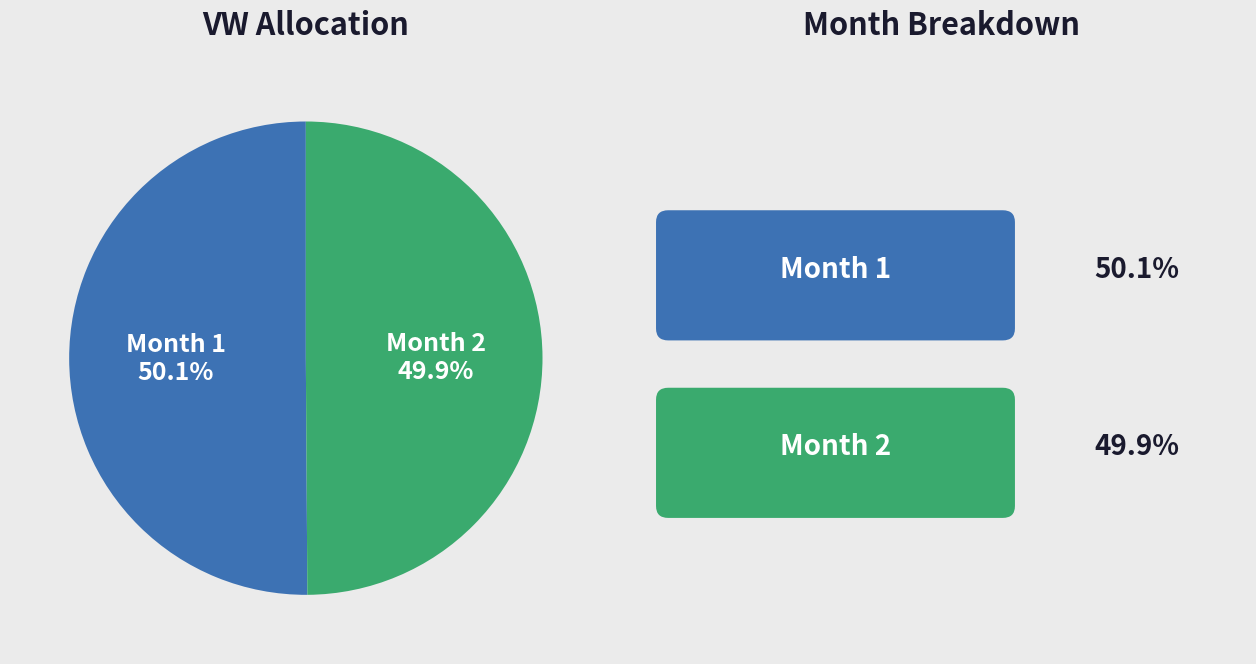

Is there any slice that represents more than half of the pie?

Yes